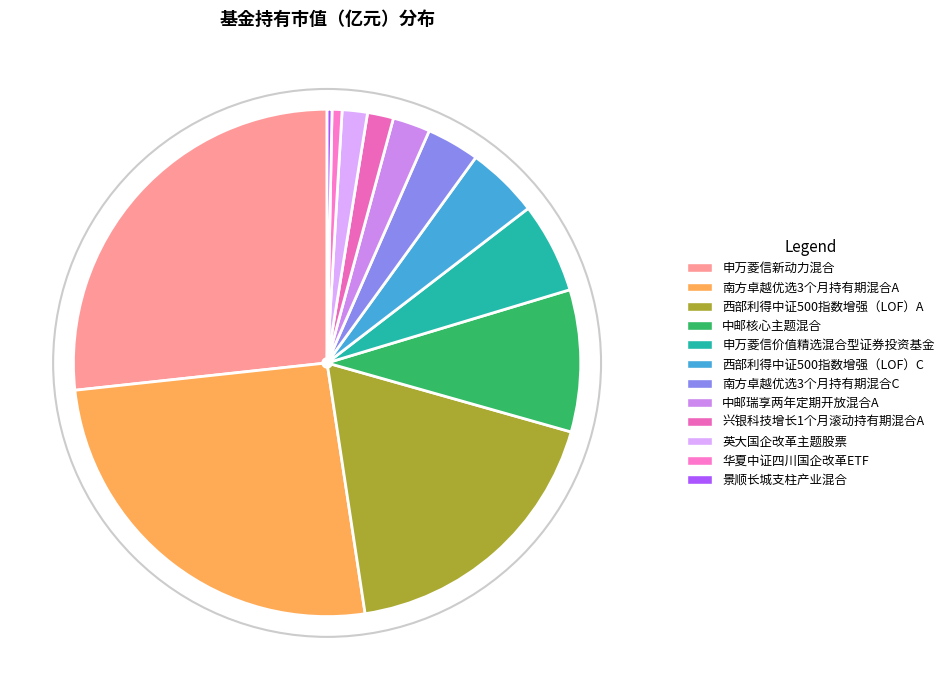

Does any single category account for the majority?

No